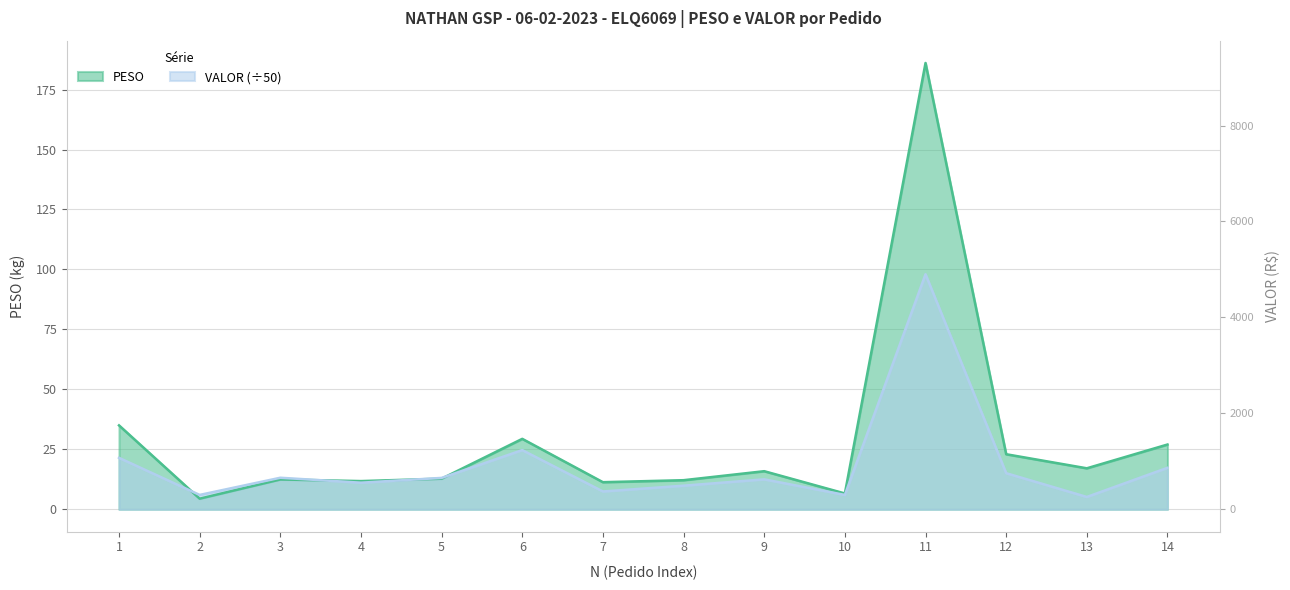

At 4, list the series in order from smallest to largest.

VALOR, PESO